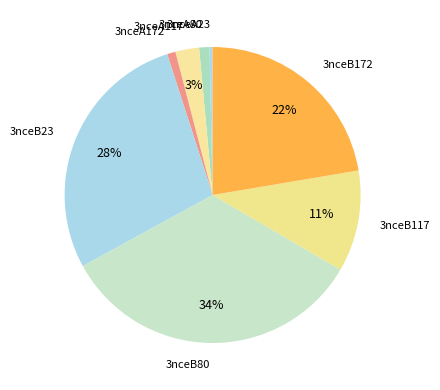

How many slices are in this pie chart?

8